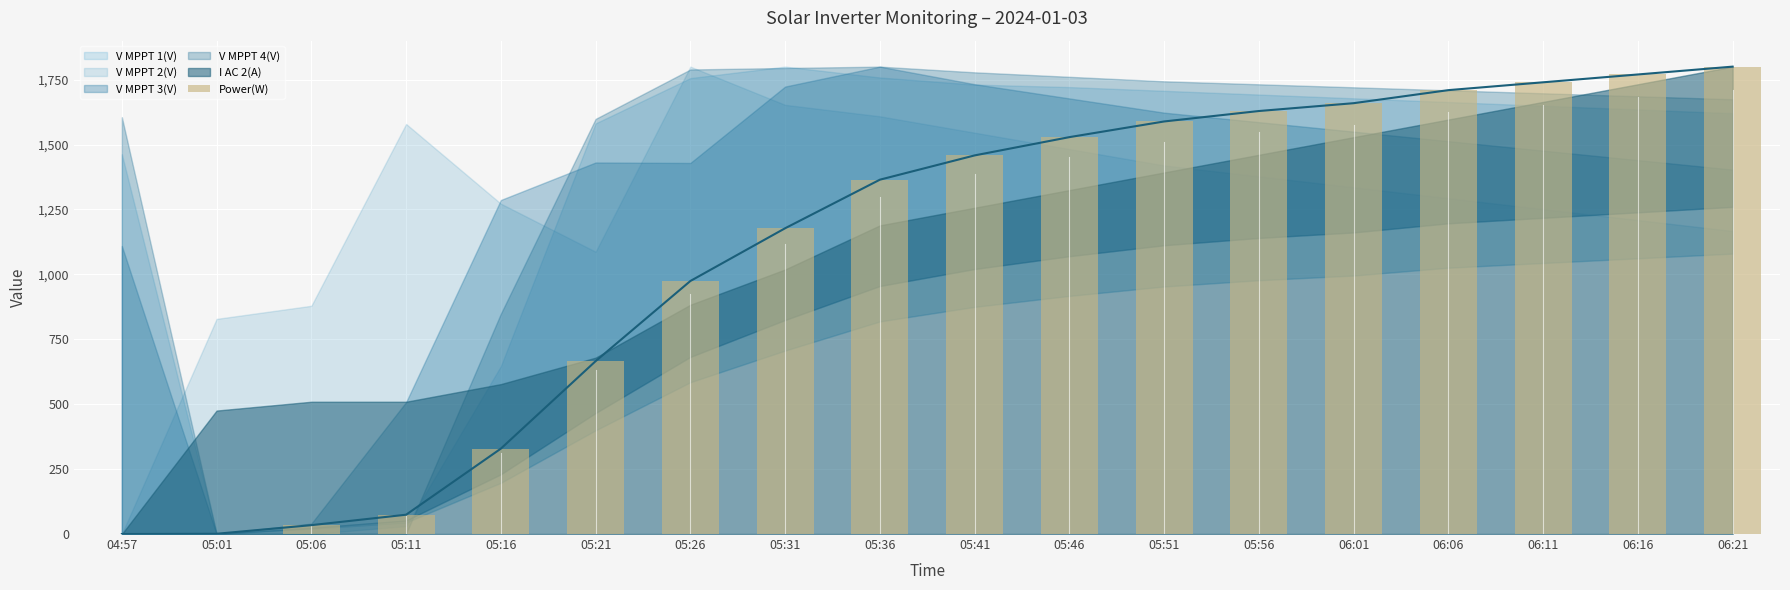

At which category does the chart reach its peak across all series?

06:21